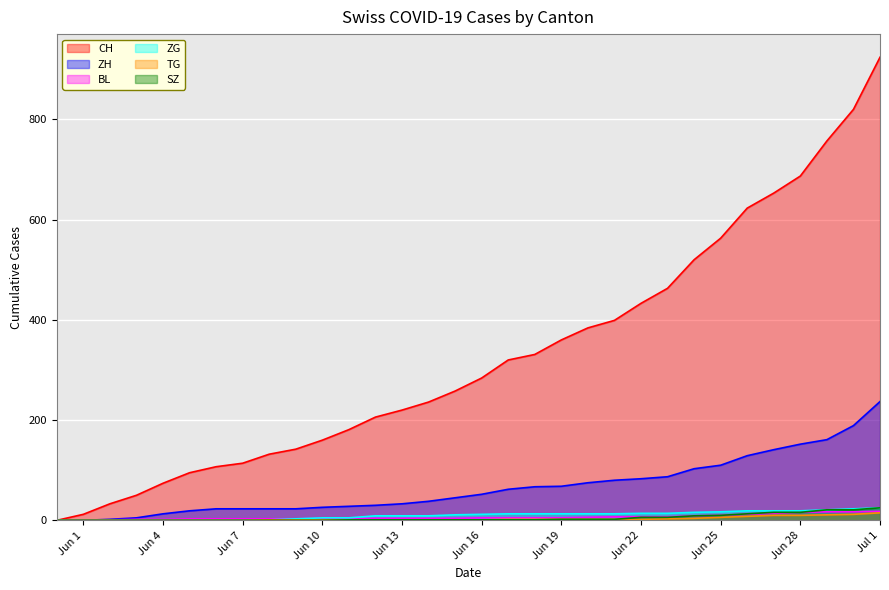

How many data points in SZ are above 1?

13